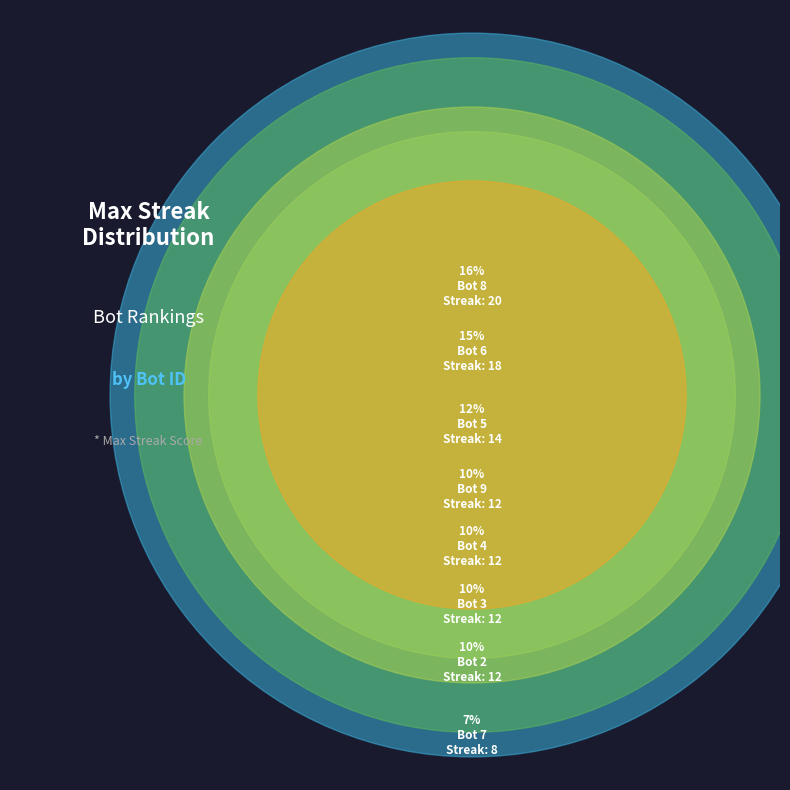

Which has a higher value, Bot 0 or Bot 8?

Bot 8